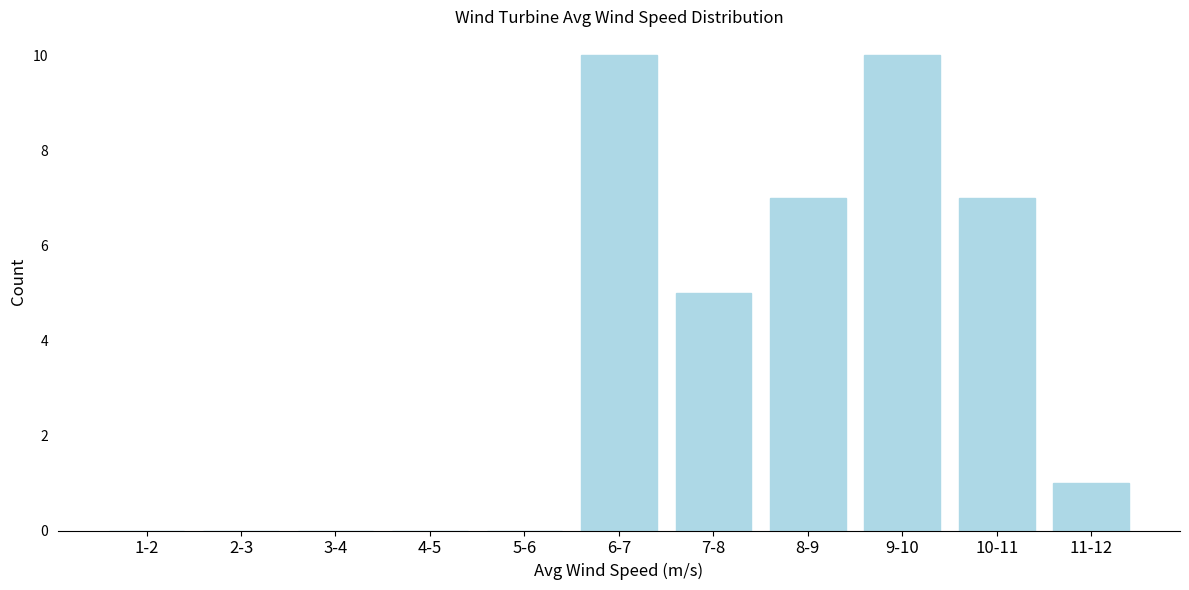

What is the sum of all values?

40